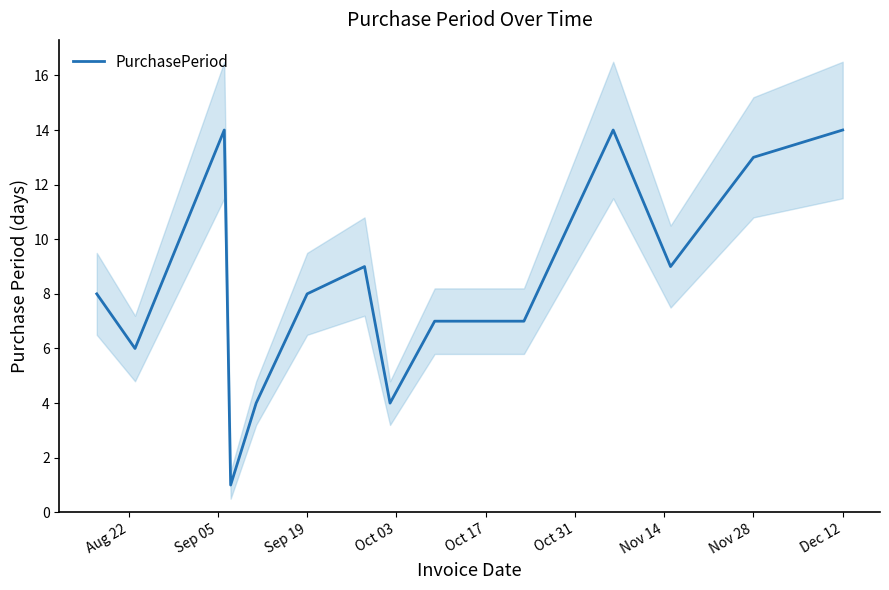

Is it true that PurchasePeriod equals 8 at Sep 19?

True